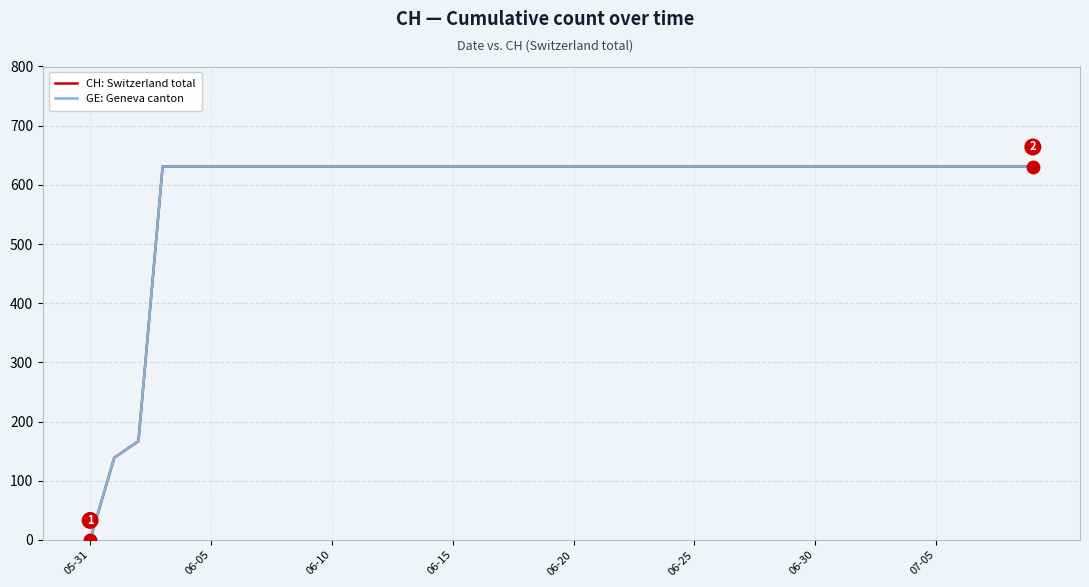

Which series has the widest spread of values?

CH: Switzerland total